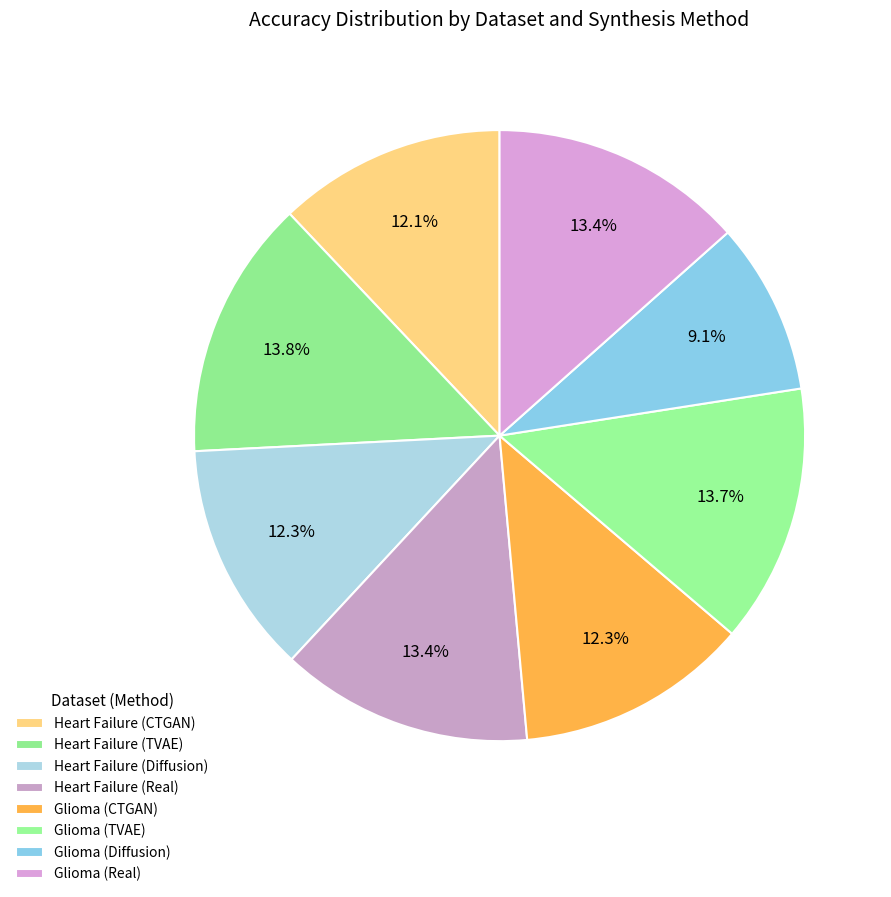

Combined, do Heart Failure (Diffusion) and Heart Failure (Real) account for over 50%?

No